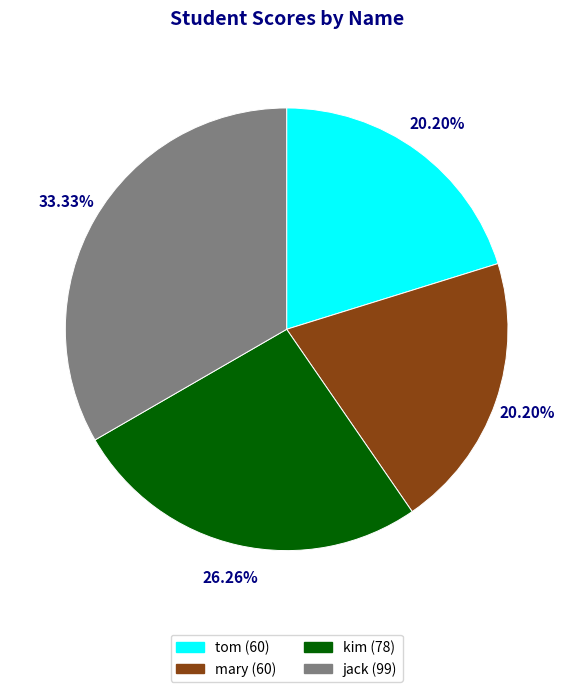

Count the number of slices in the pie.

4